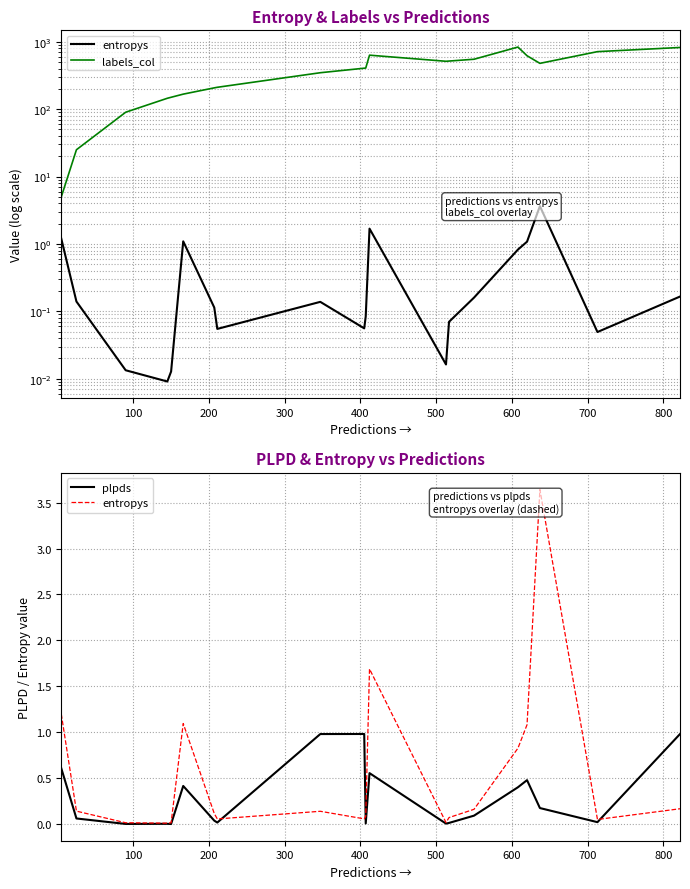

True or false: plpds and labels_col intersect in this chart.

False